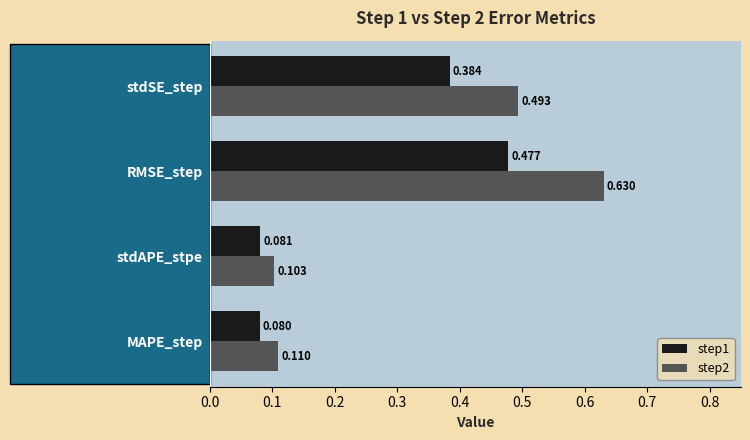

At which label does step2 reach its peak?

RMSE_step